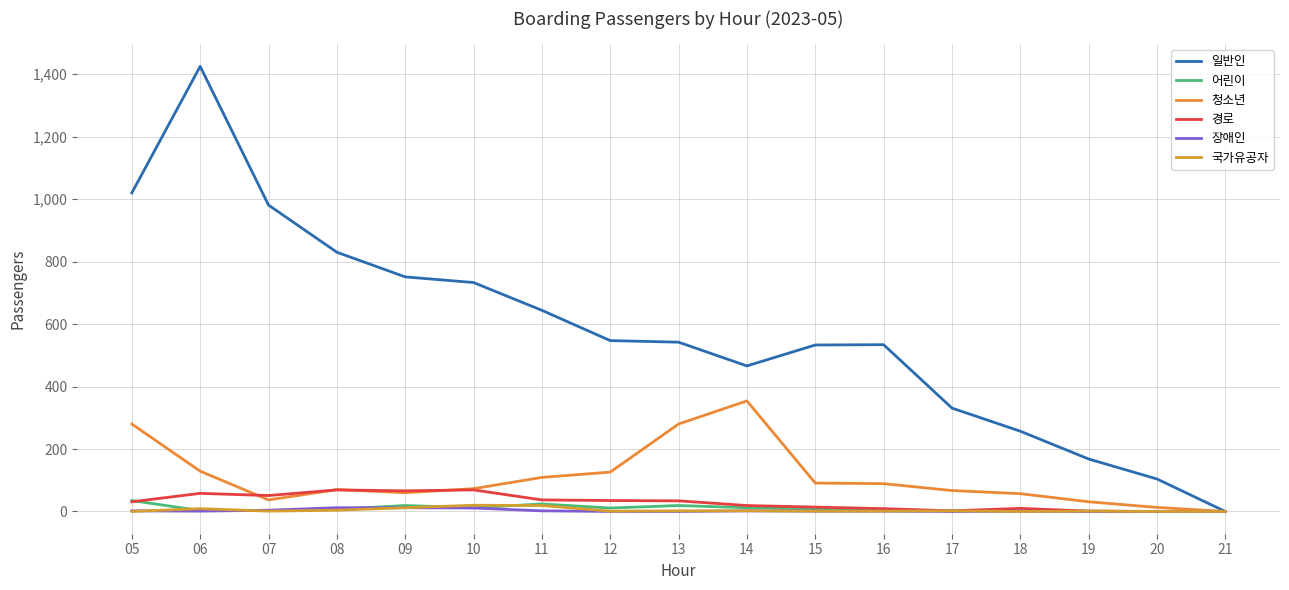

What is the total value across all series at 07?

1077